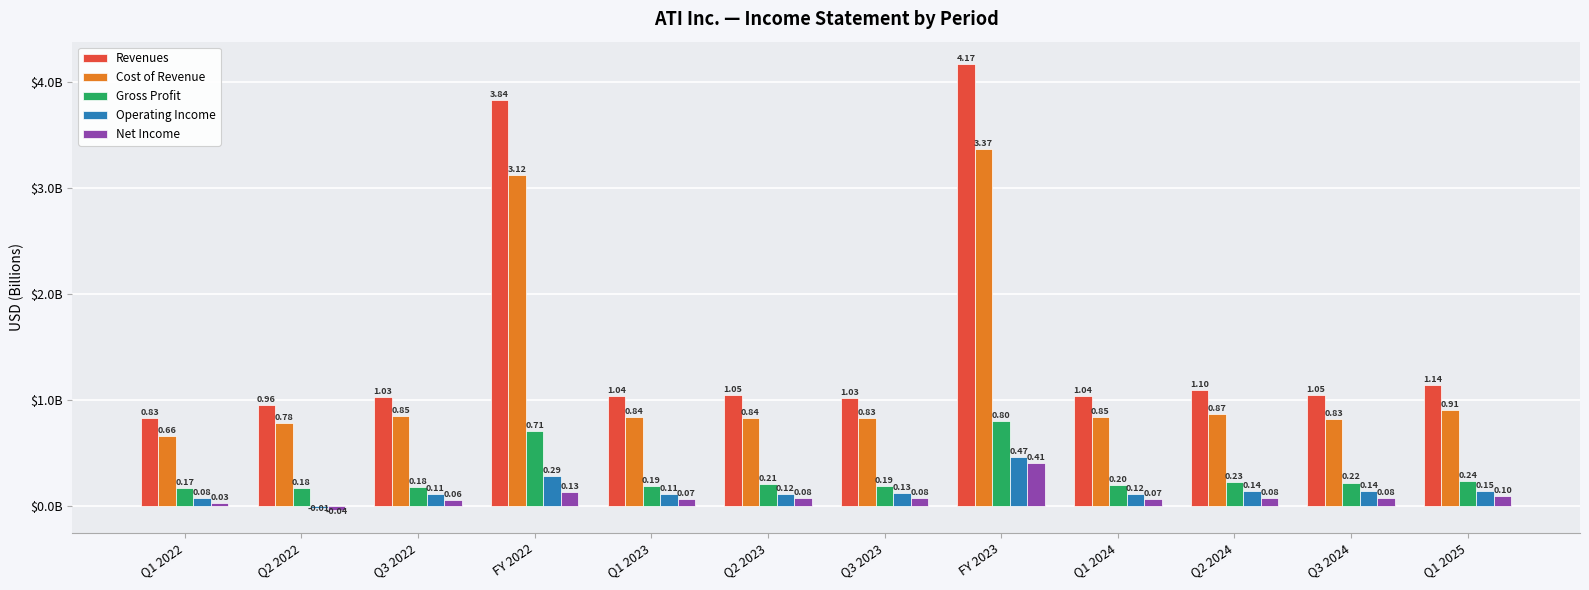

What is the label of the 9th bar from the right?

FY 2022